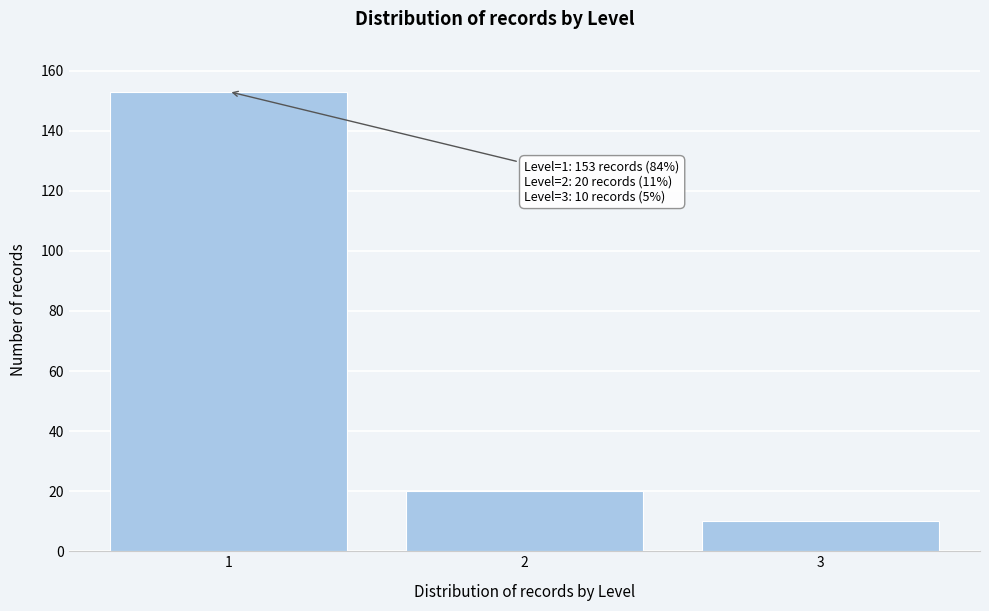

Reading left to right, what are all the values shown in this chart?

153	20	10